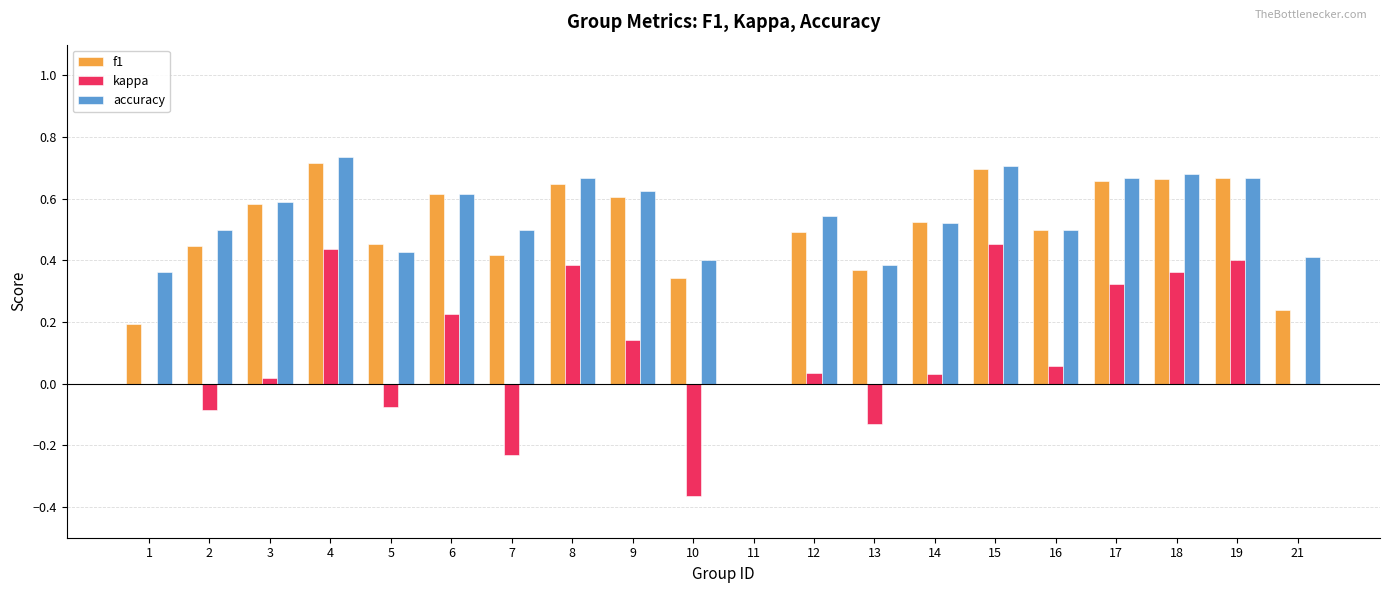

Is the value of accuracy at 5 greater than the value of kappa at 10?

Yes